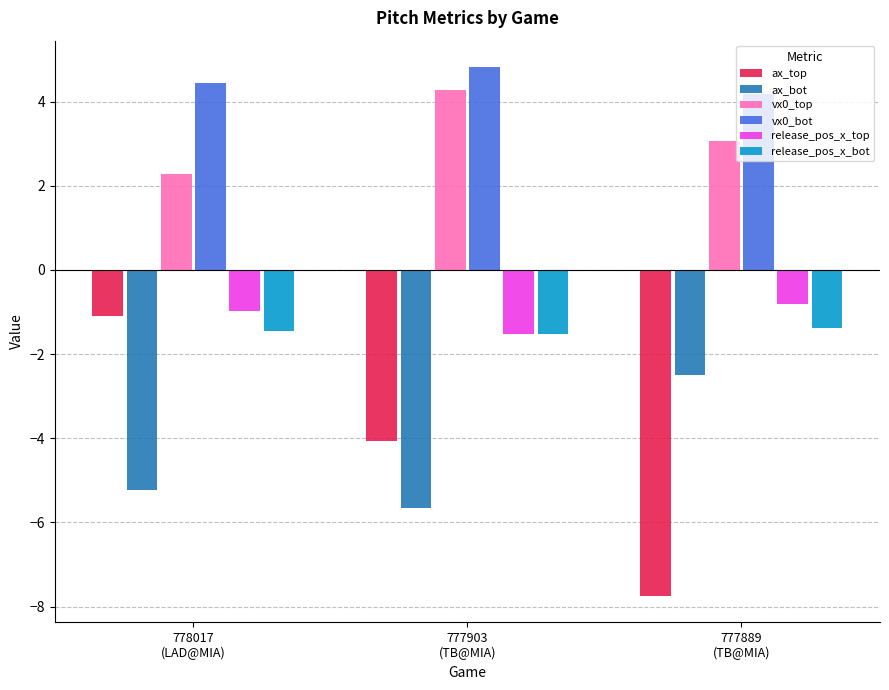

What position from the left is 777903
(TB@MIA)?

2